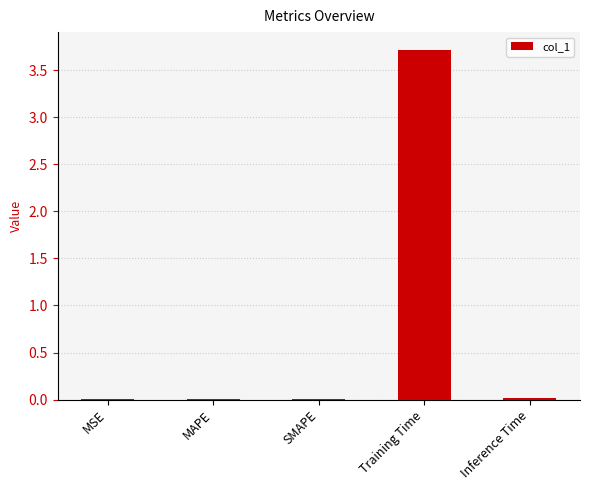

At which category does the chart reach its peak across all series?

Training Time